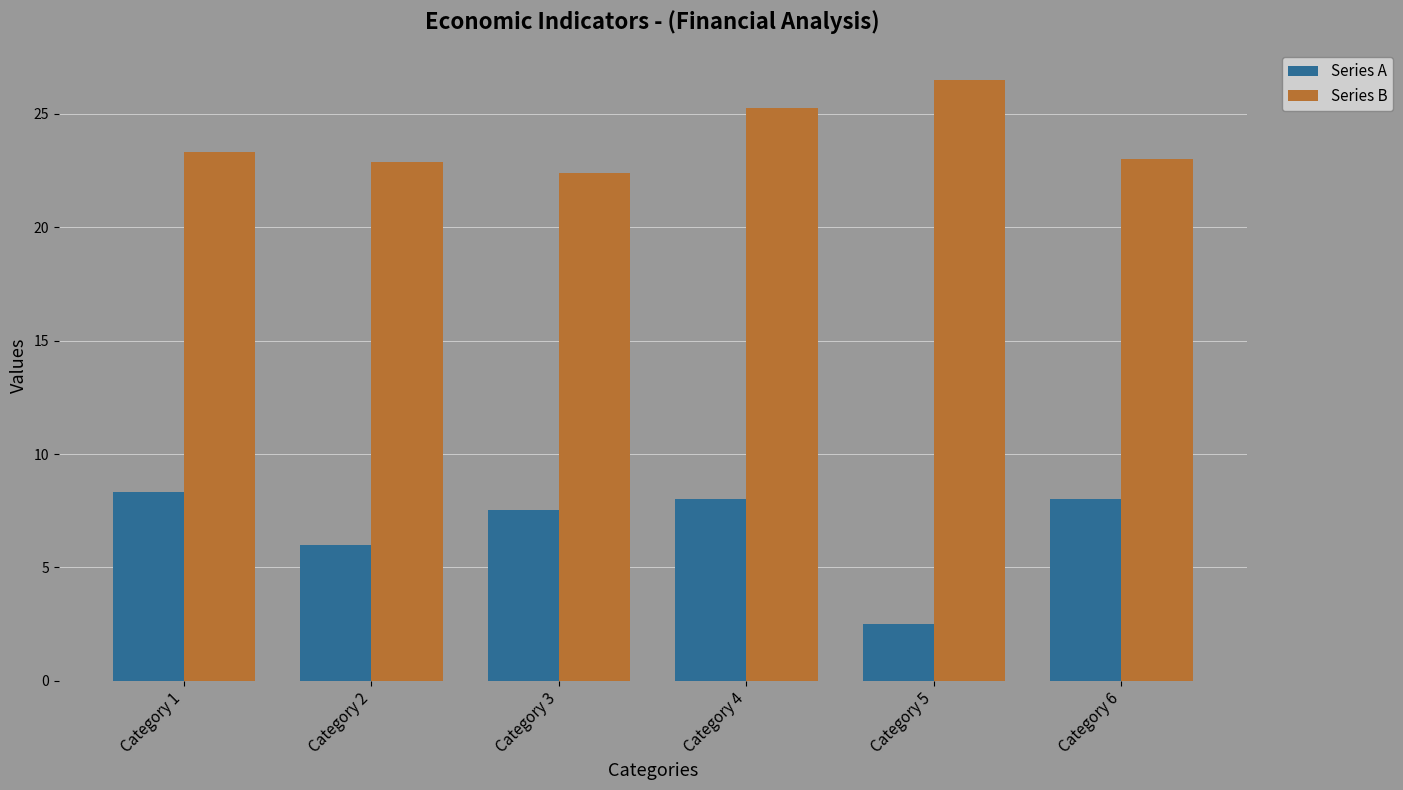

At which label does Series A reach its peak?

Category 1